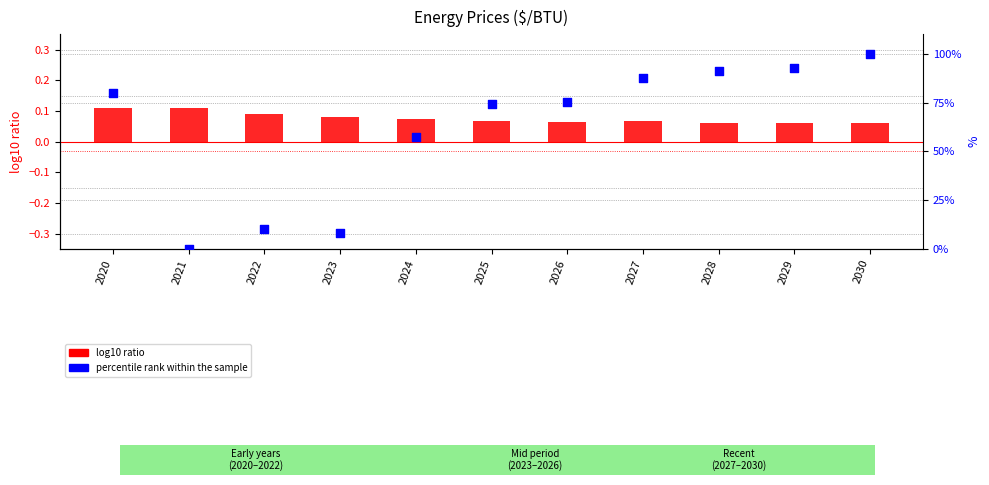

Which series contains the highest Y value?

percentile rank within the sample